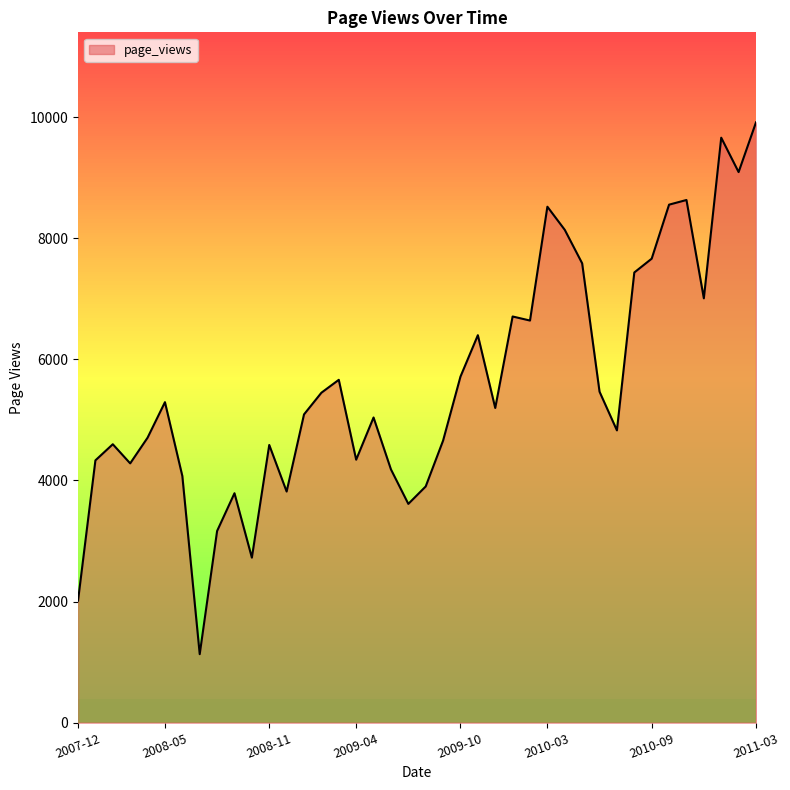

What is the greatest value displayed?

9914